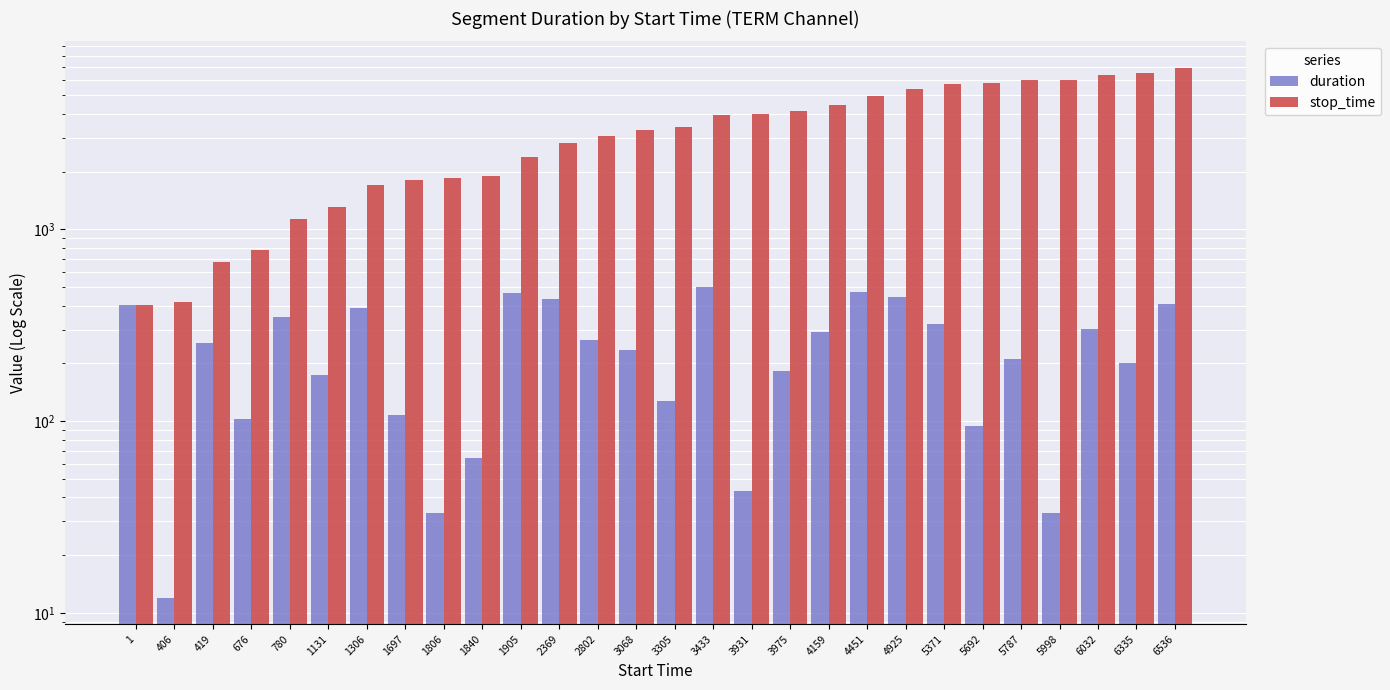

Reading right to left, extract all data points from this chart.

duration: 6536=407	6335=200	6032=302	5998=33	5787=210	5692=94	5371=320	4925=445	4451=473	4159=291	3975=183	3931=43	3433=497	3305=127	3068=236	2802=265	2369=432	1905=463	1840=64	1806=33	1697=108	1306=390	1131=174	780=350	676=103	419=256	406=12	1=404
stop_time: 6536=6943	6335=6535	6032=6334	5998=6031	5787=5997	5692=5786	5371=5691	4925=5370	4451=4924	4159=4450	3975=4158	3931=3974	3433=3930	3305=3432	3068=3304	2802=3067	2369=2801	1905=2368	1840=1904	1806=1839	1697=1805	1306=1696	1131=1305	780=1130	676=779	419=675	406=418	1=405